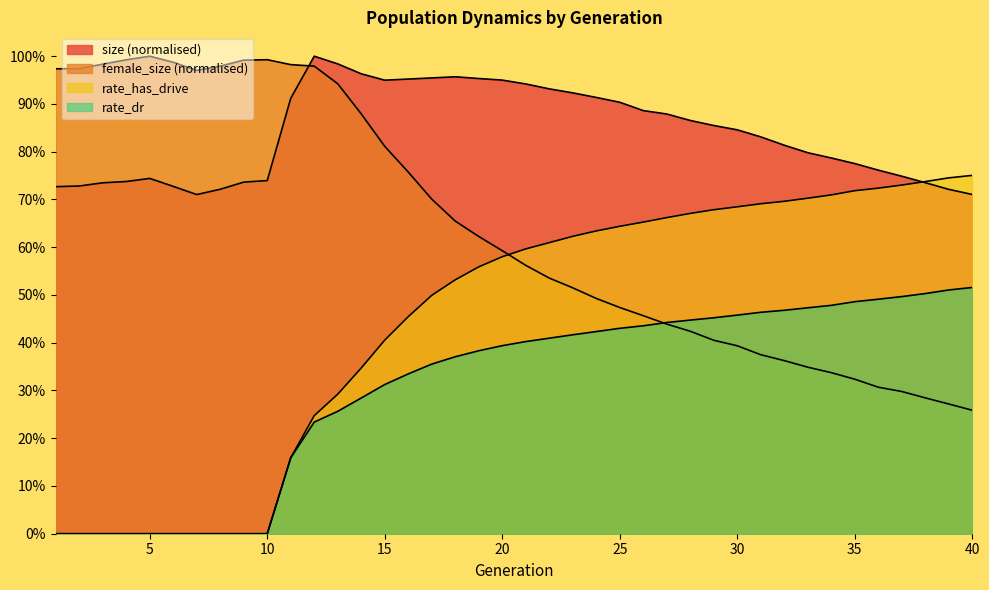

Between 24 and 27, which series saw the biggest shift?

female_size